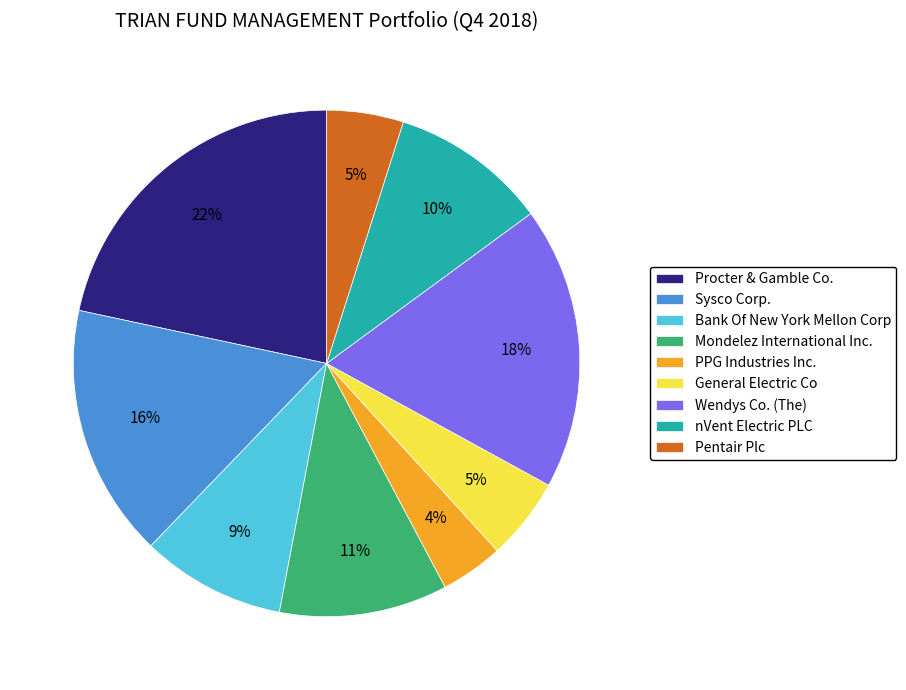

Which slice is the smallest?

PPG Industries Inc.